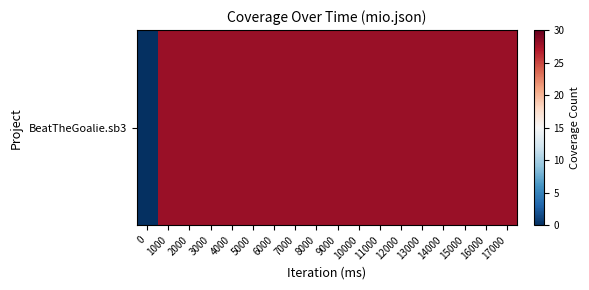

What is the approximate value at 16000, to the nearest 10?

30